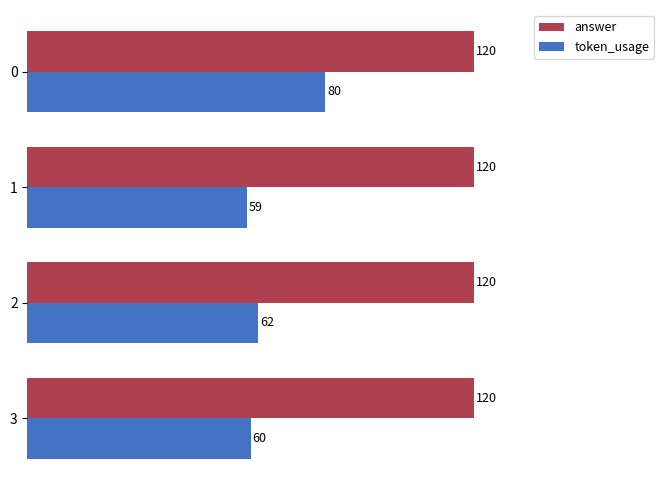

Between 0 and 1, which series saw the biggest shift?

token_usage